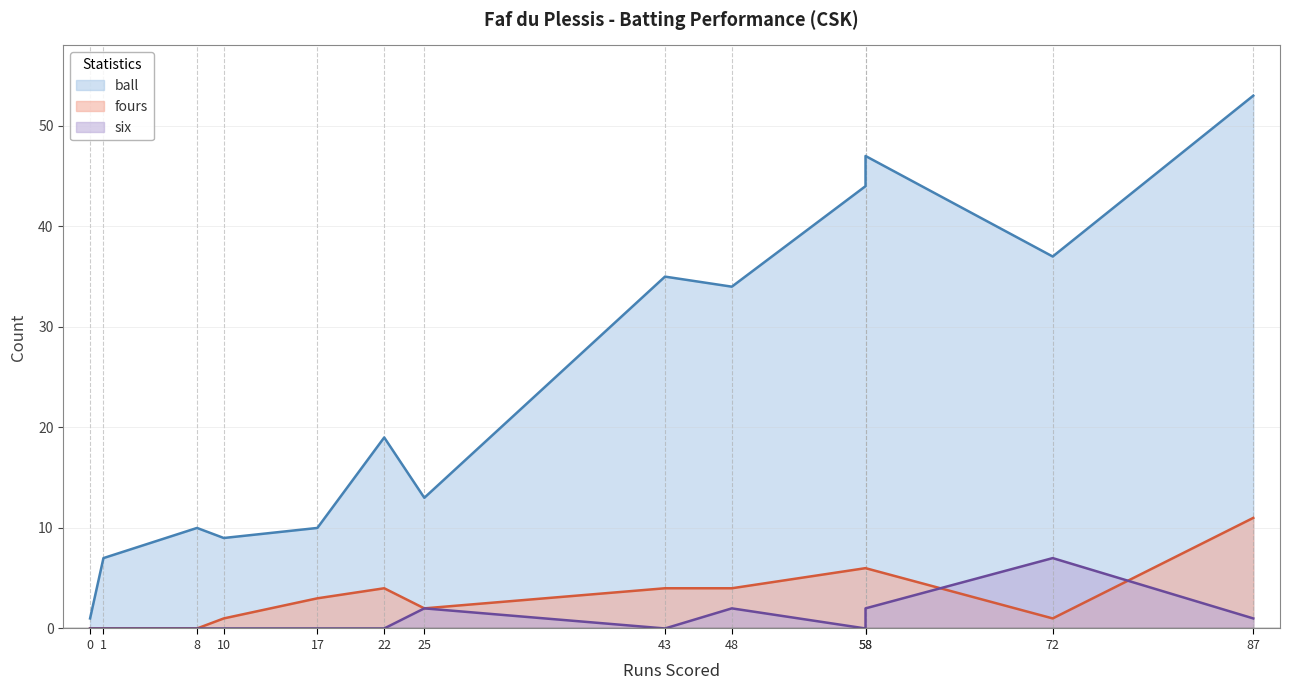

How many lines are shown in the chart?

3